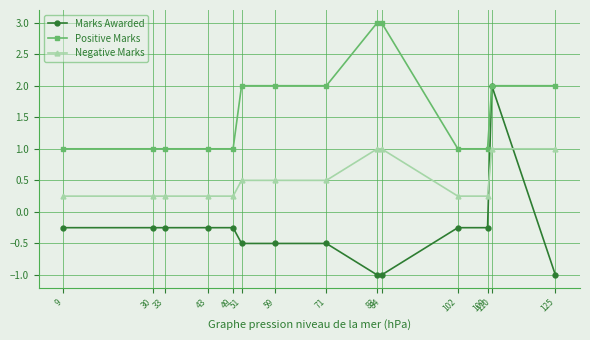

What is the minimum value for Marks Awarded?

-1.0